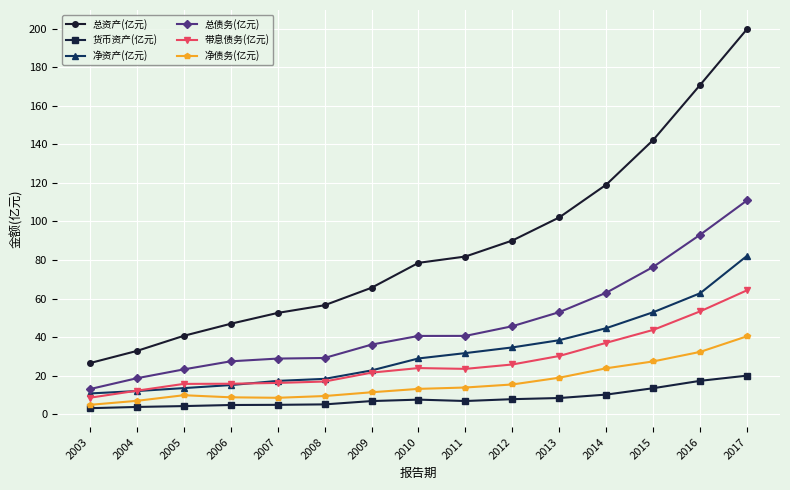

At which category is the sum across all series the highest?

2017